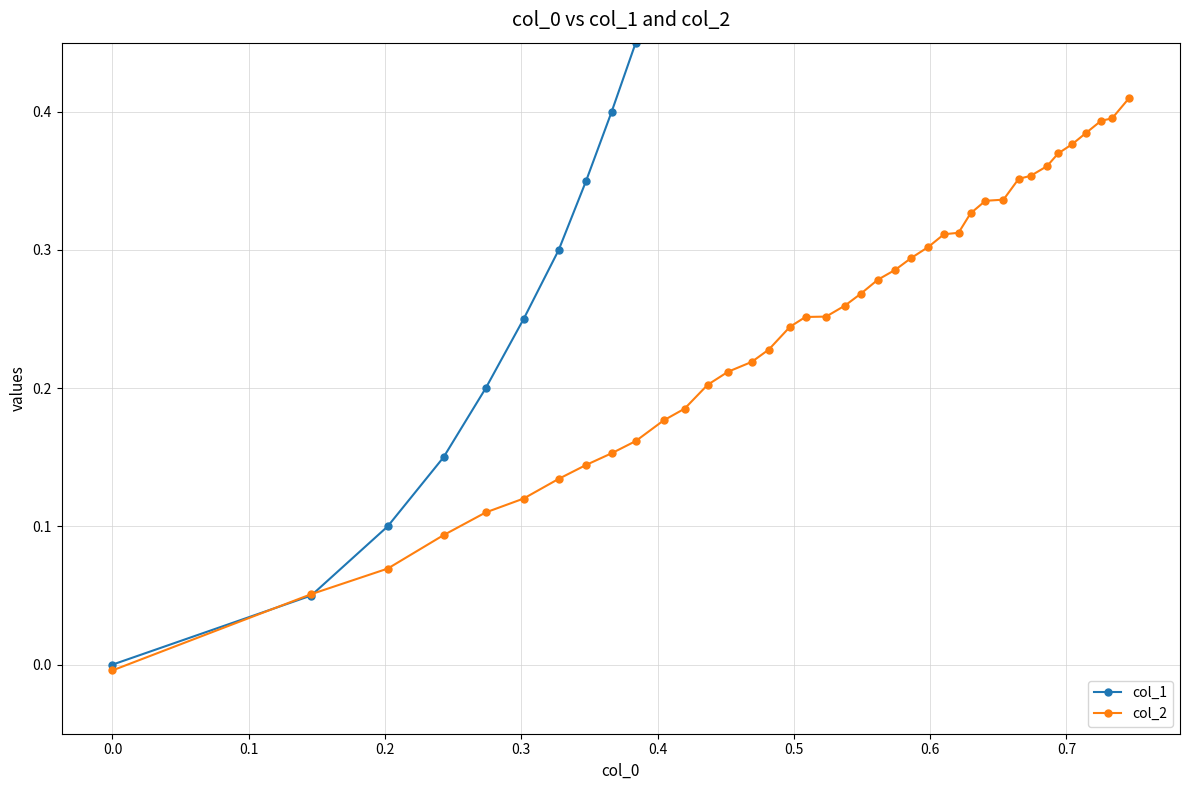

What is the value of the col_1 point at the 33rd from the left?

1.6